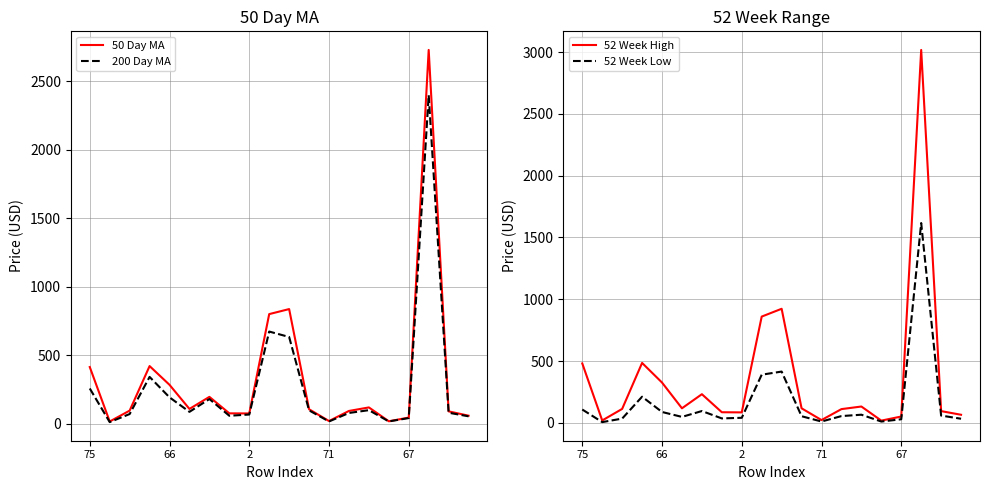

What are all the series names shown in the legend?

50 Day MA, 200 Day MA, 52 Week High, 52 Week Low